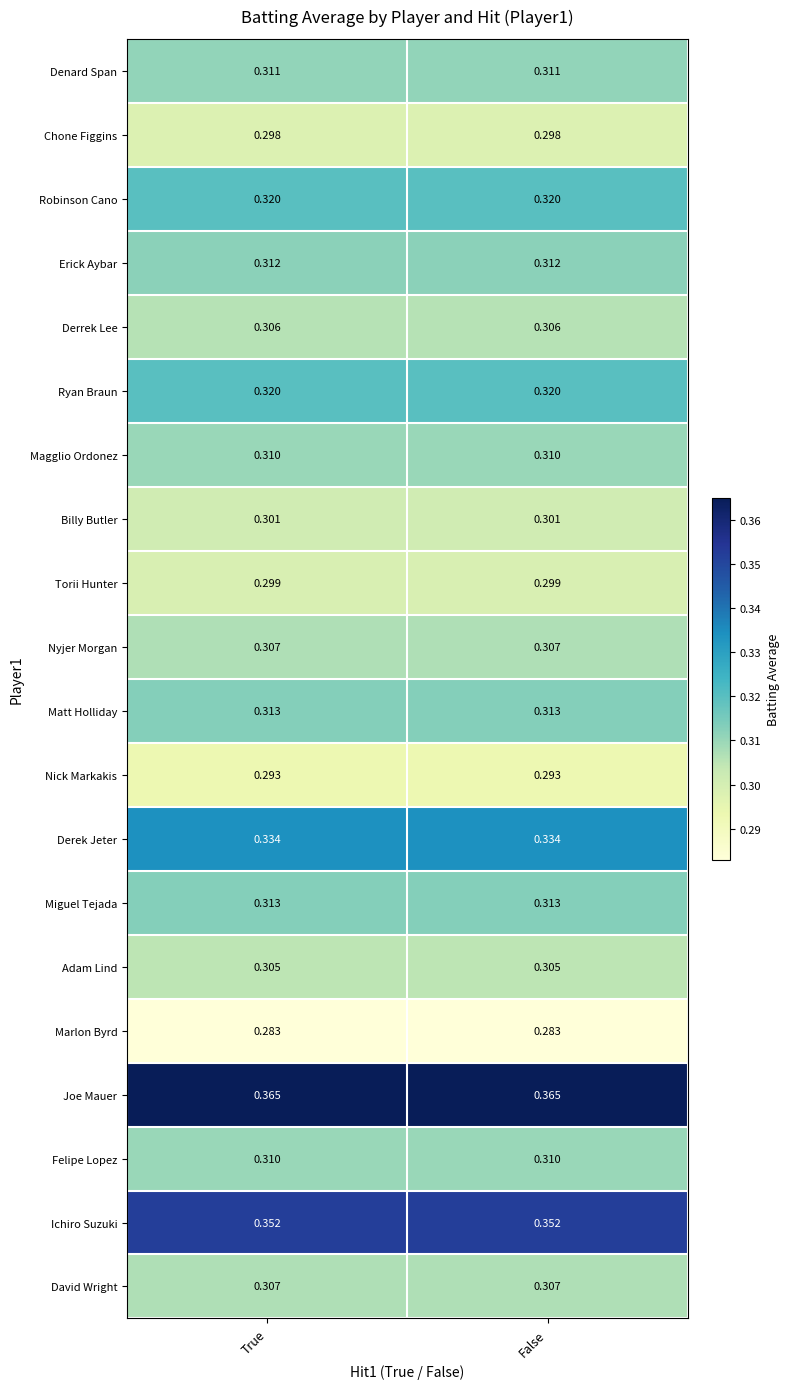

Is the value of Marlon Byrd at False greater than the value of Ryan Braun at True?

No